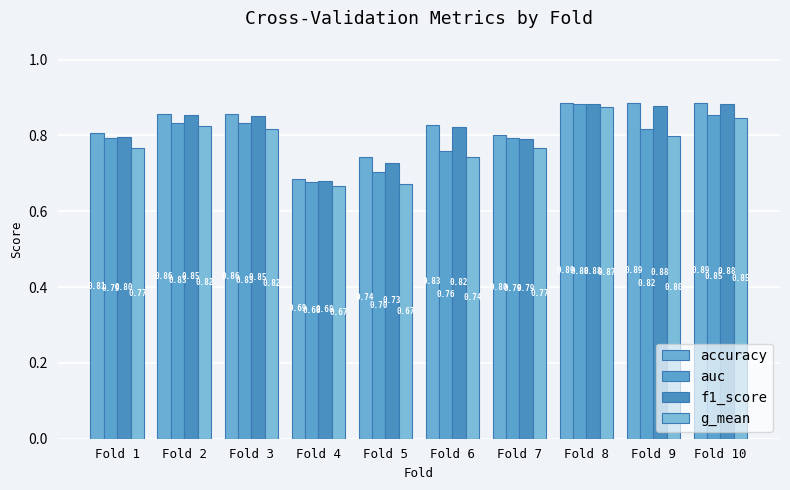

What is the value of the auc bar at the 10th from the left?

0.9